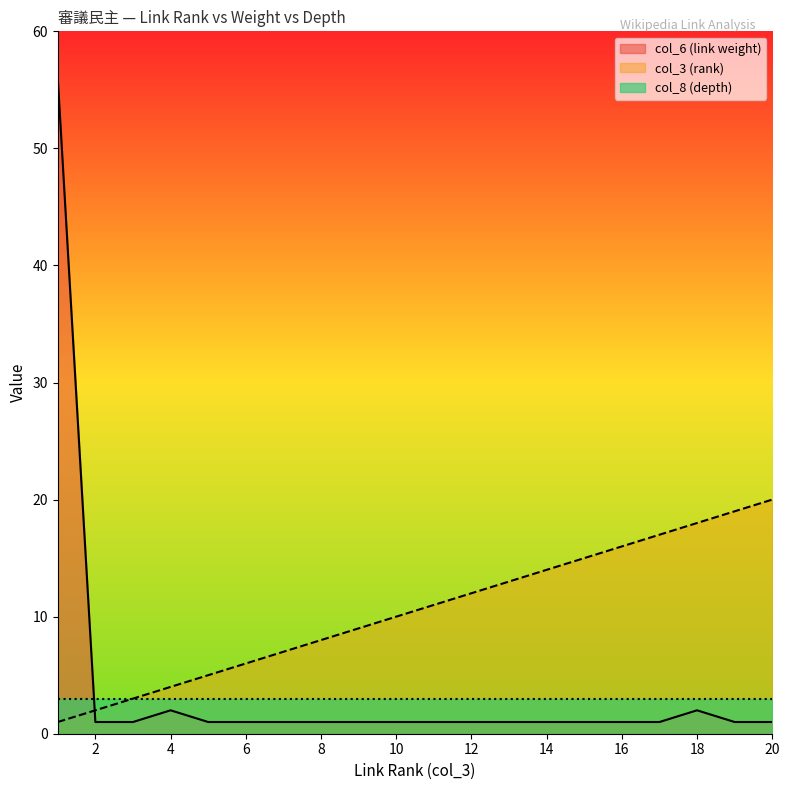

True or false: col_6 (link weight) and col_3 (rank) cross at least once.

True